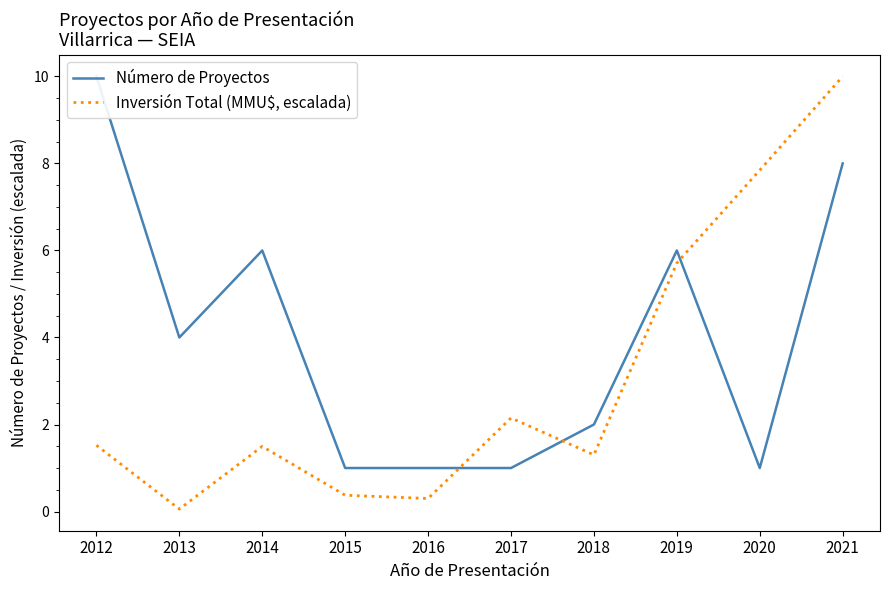

True or false: Número de Proyectos has a value of 10.0 at 2012.

True